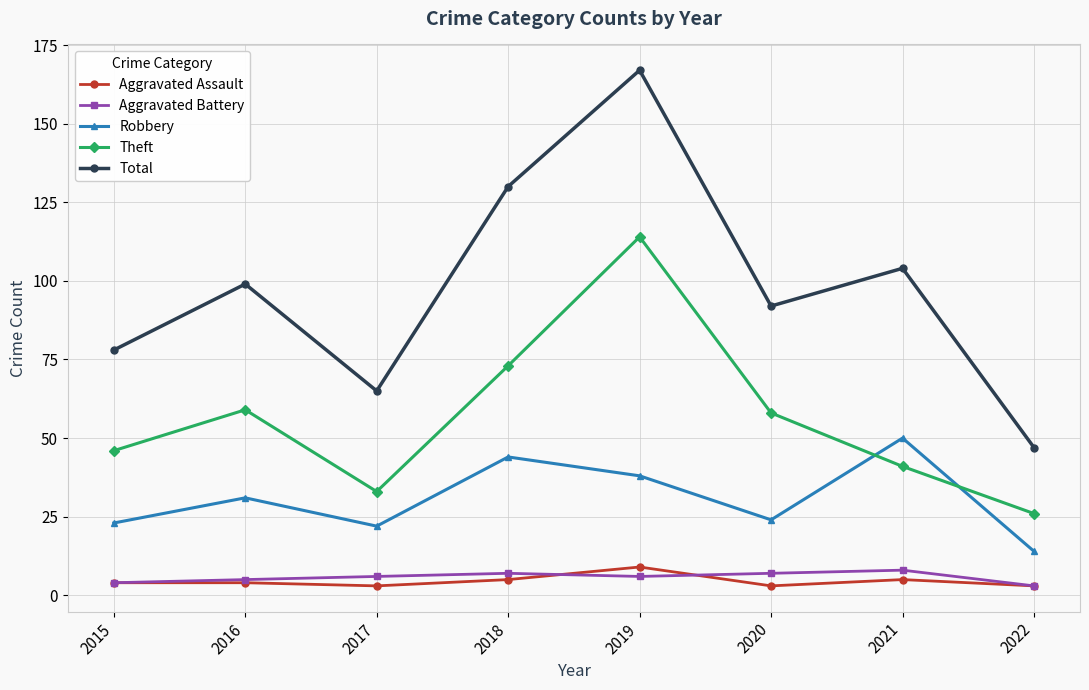

What is the average value of the Theft series?

56